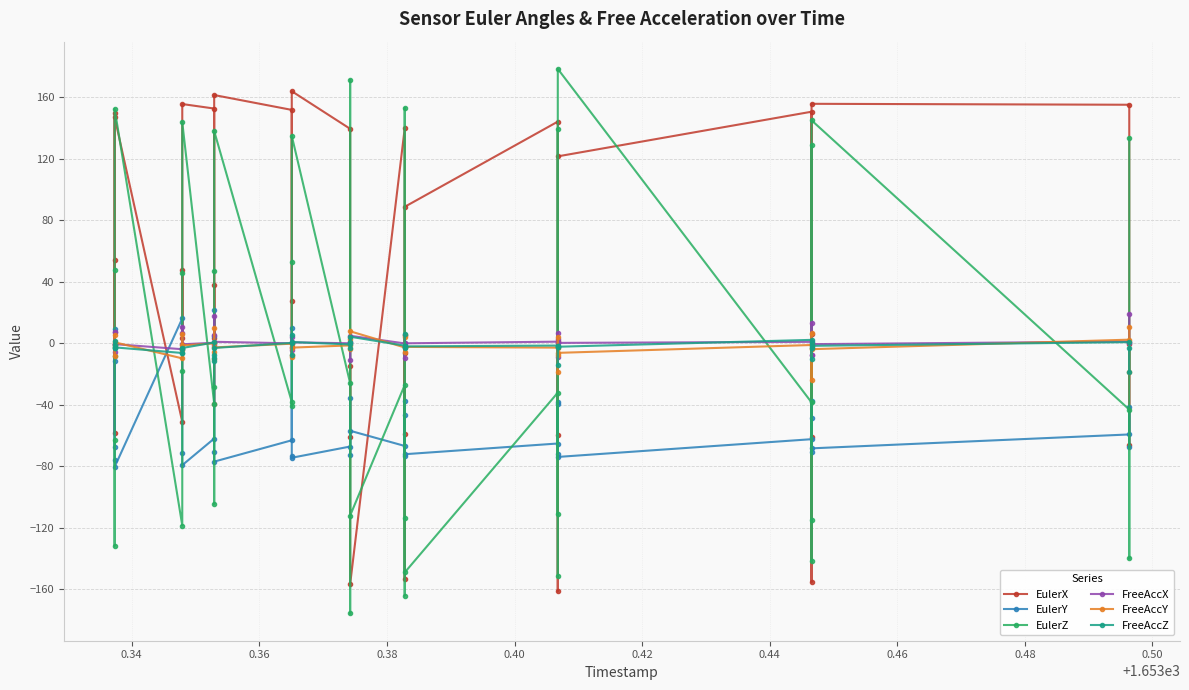

What is the value of the FreeAccX point at the 4th from the left?

7.0